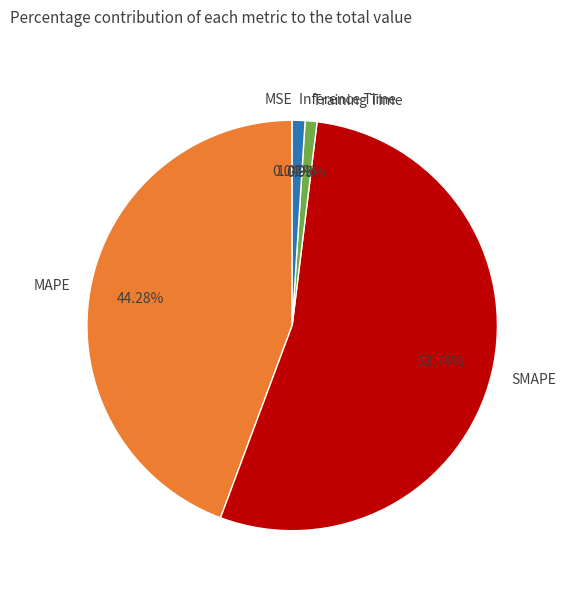

Approximately how many times larger is the value at SMAPE compared to MAPE?

1.2